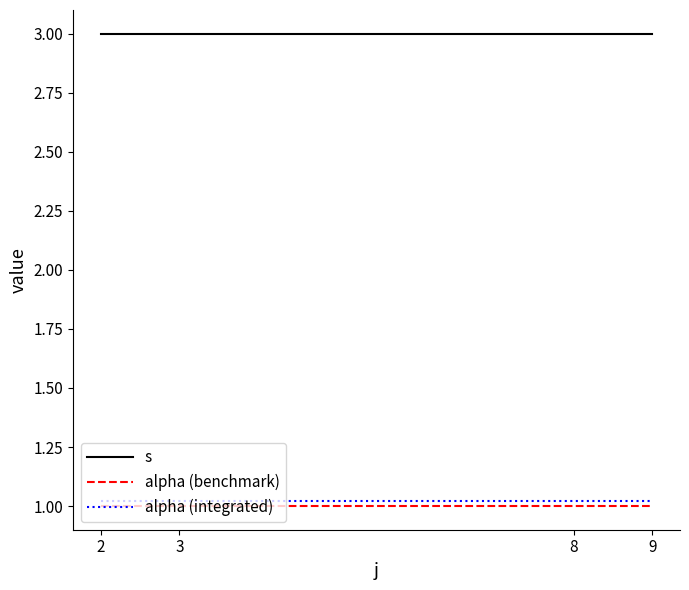

True or false: s and alpha (integrated) intersect in this chart.

False